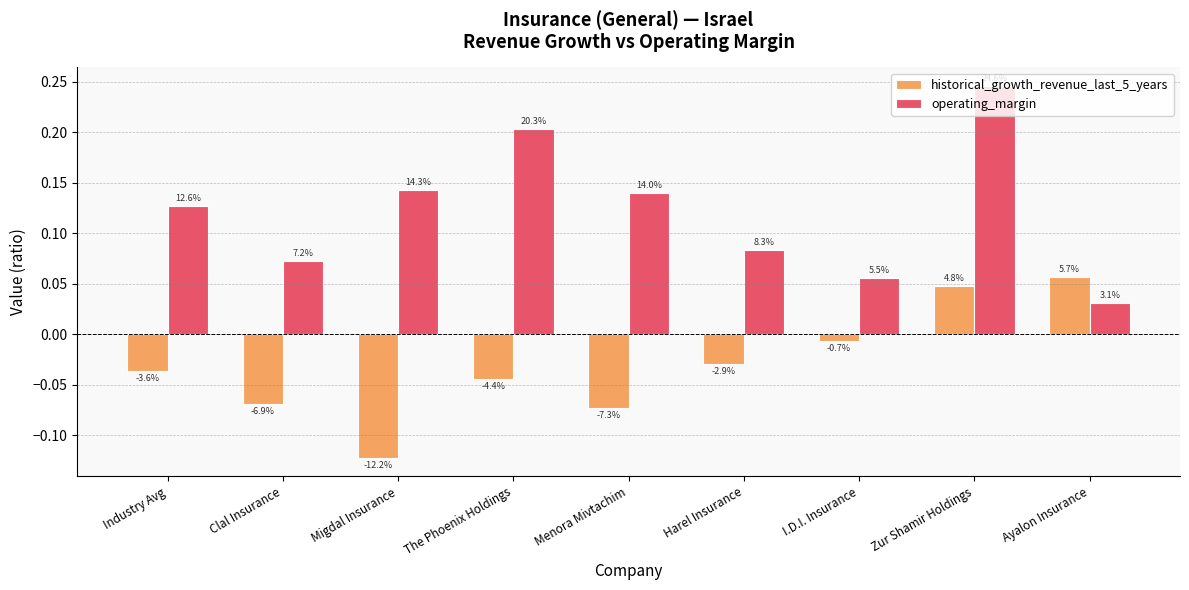

What is the spread (max minus min) of values at Menora Mivtachim?

0.2